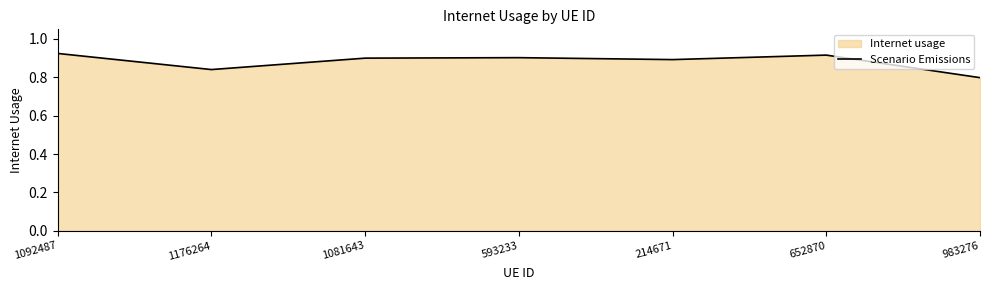

List the labels in order of value, smallest first.

983276, 1176264, 214671, 1081643, 593233, 652870, 1092487